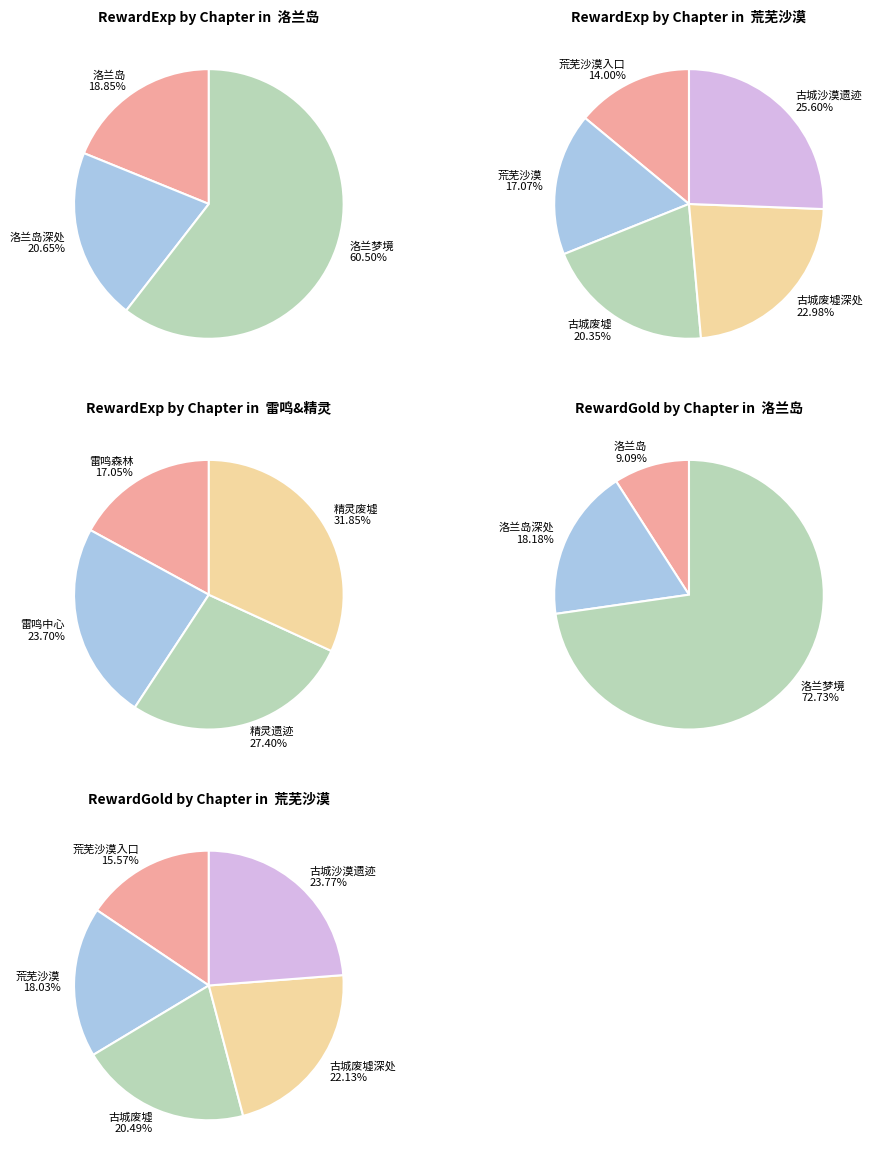

Which has a higher value, 雷鸣森林 or 精灵废墟?

精灵废墟